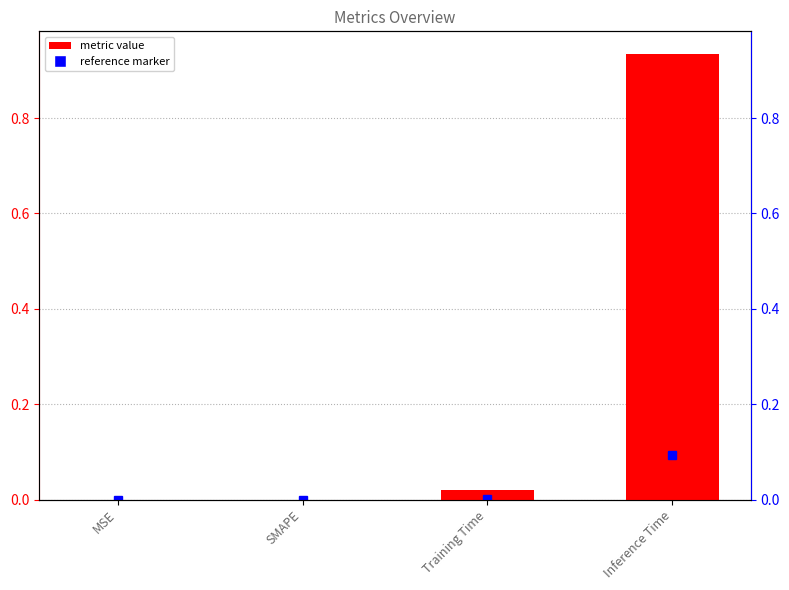

Reading left to right, what are all the values shown in this chart?

MSE=0.0	SMAPE=0.0	Training Time=0.0	Inference Time=0.9